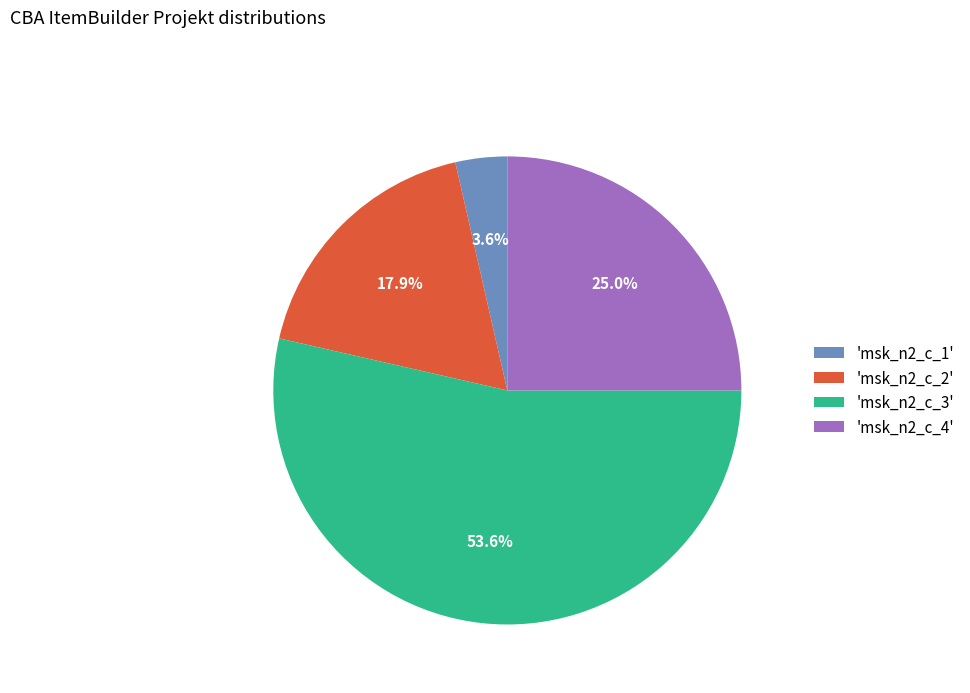

Combined, do 'msk_n2_c_4' and 'msk_n2_c_1' account for over 50%?

No